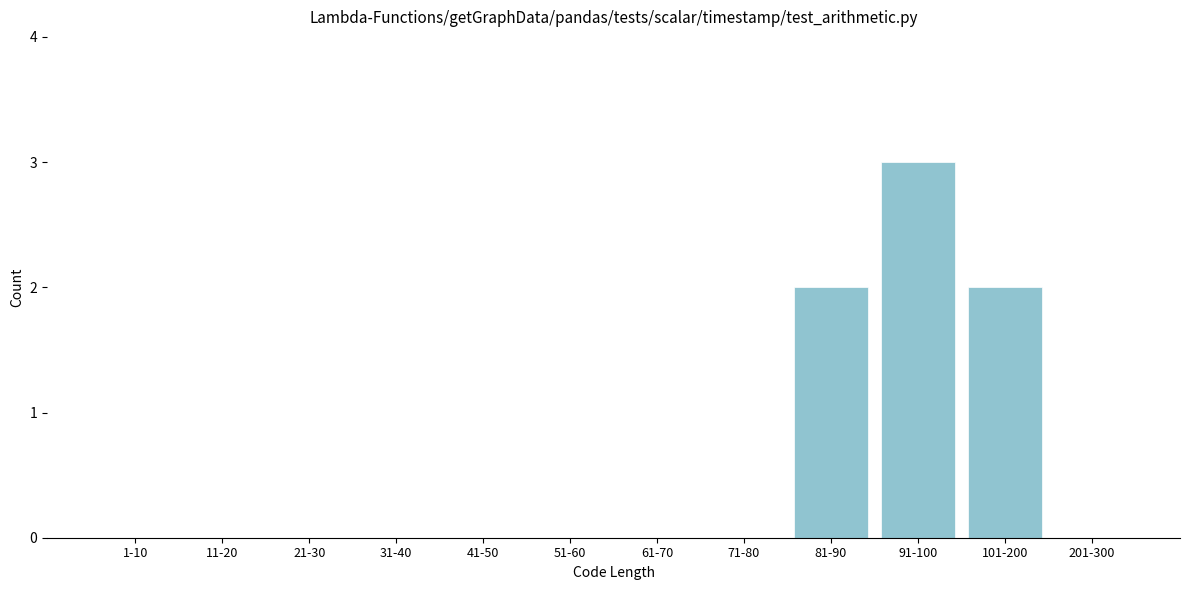

Reading left to right, extract all data points from this chart.

1-10=0	11-20=0	21-30=0	31-40=0	41-50=0	51-60=0	61-70=0	71-80=0	81-90=2	91-100=3	101-200=2	201-300=0